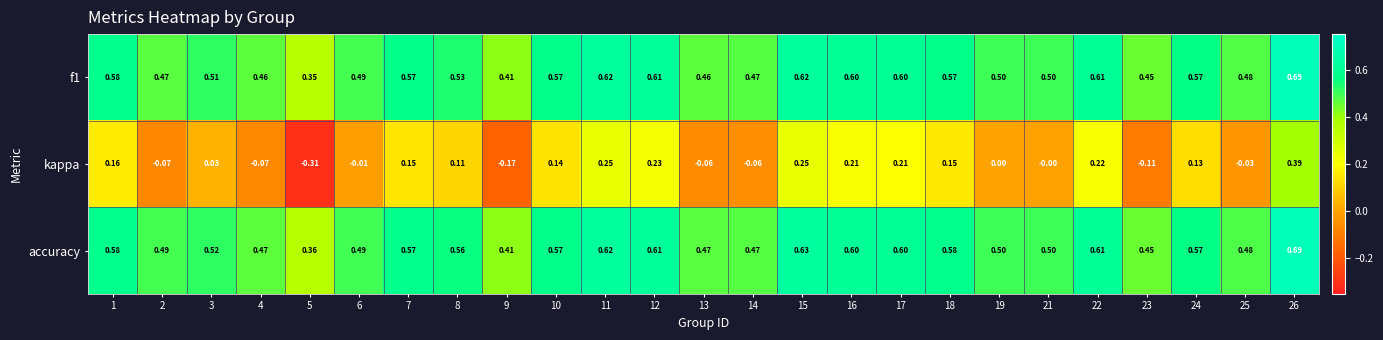

Which series has the largest range (max minus min)?

kappa